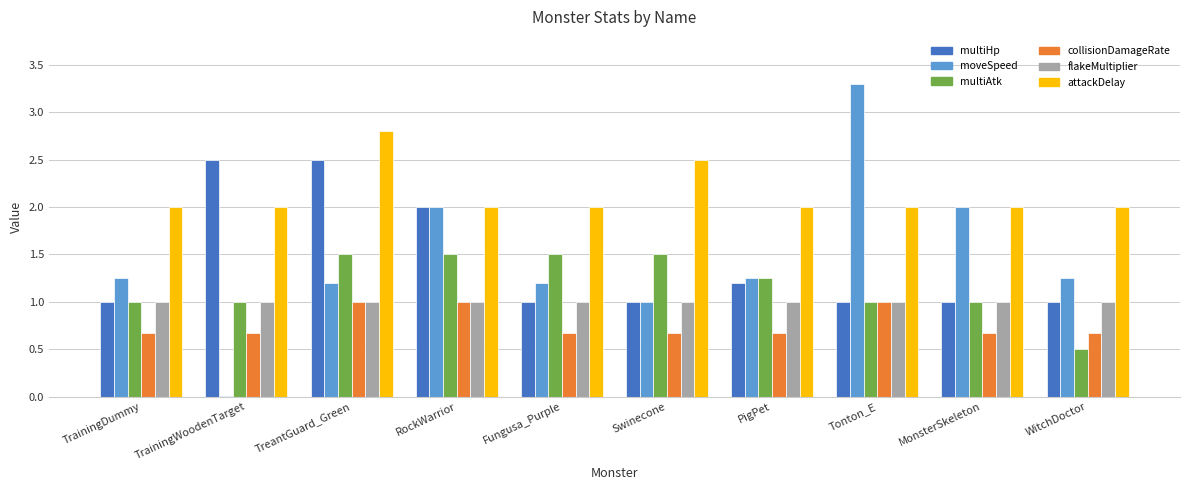

Count the number of data series in this chart.

6